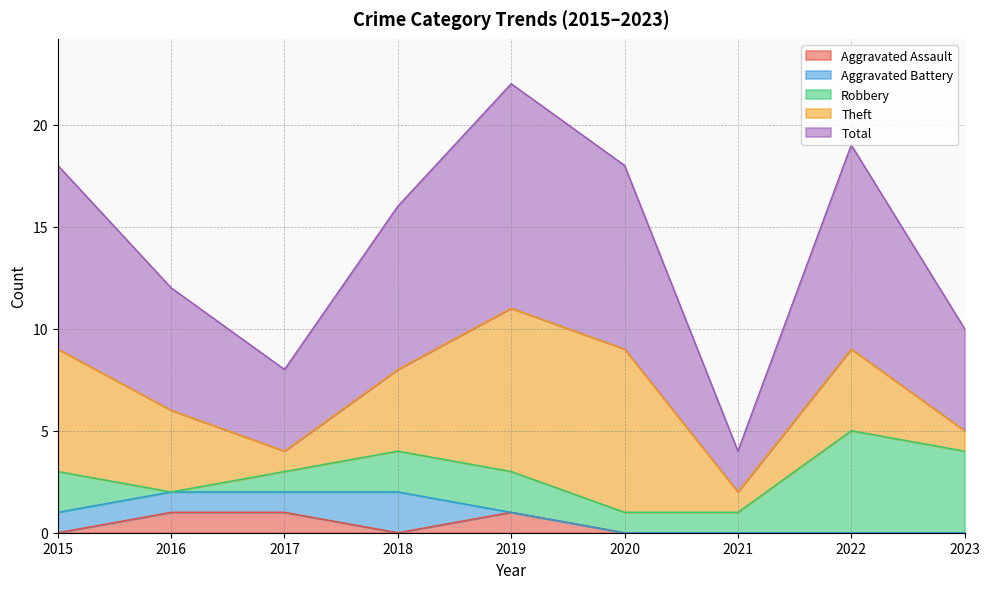

True or false: Total has a value of 5 at 2023.

True